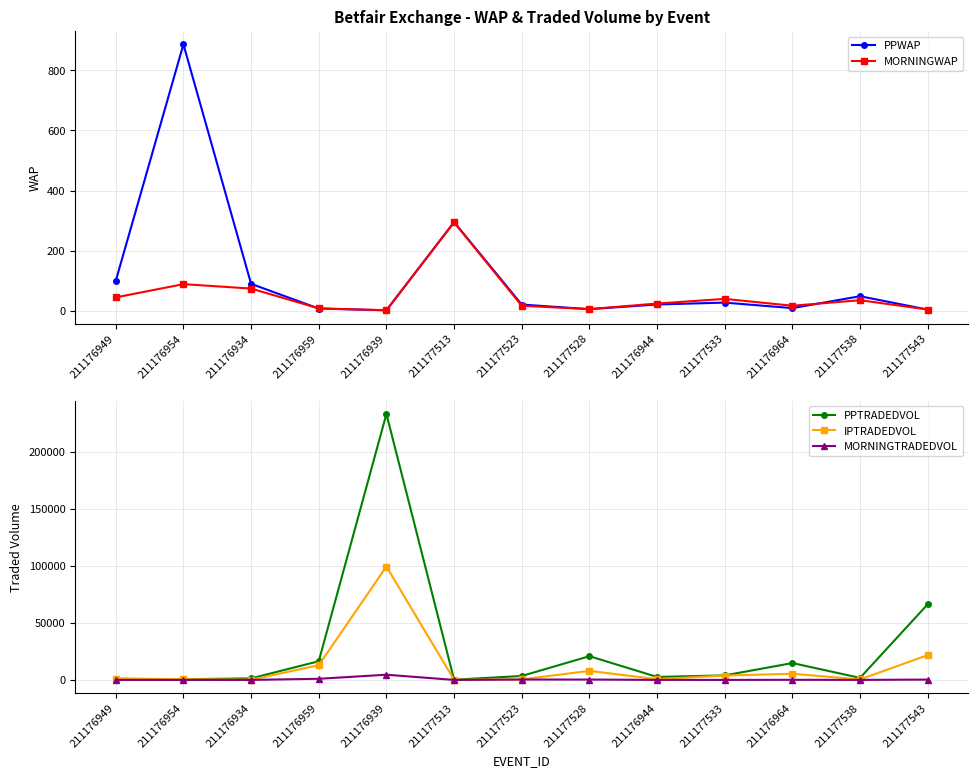

How many data points does each series have?

13